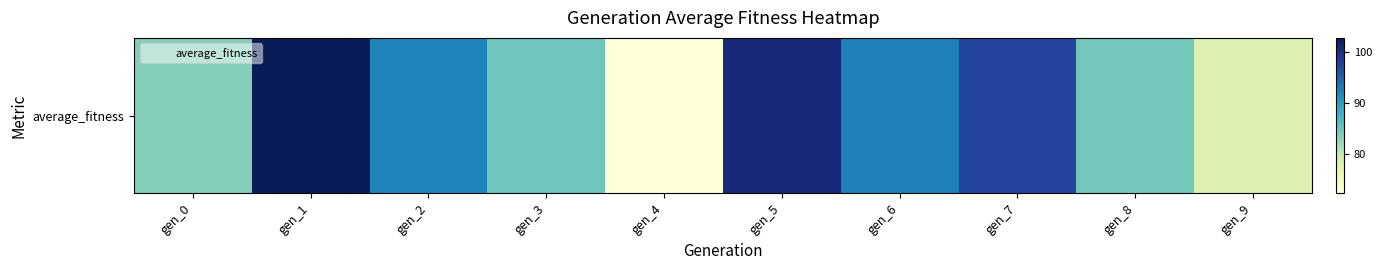

What is the maximum value shown in the chart?

102.8